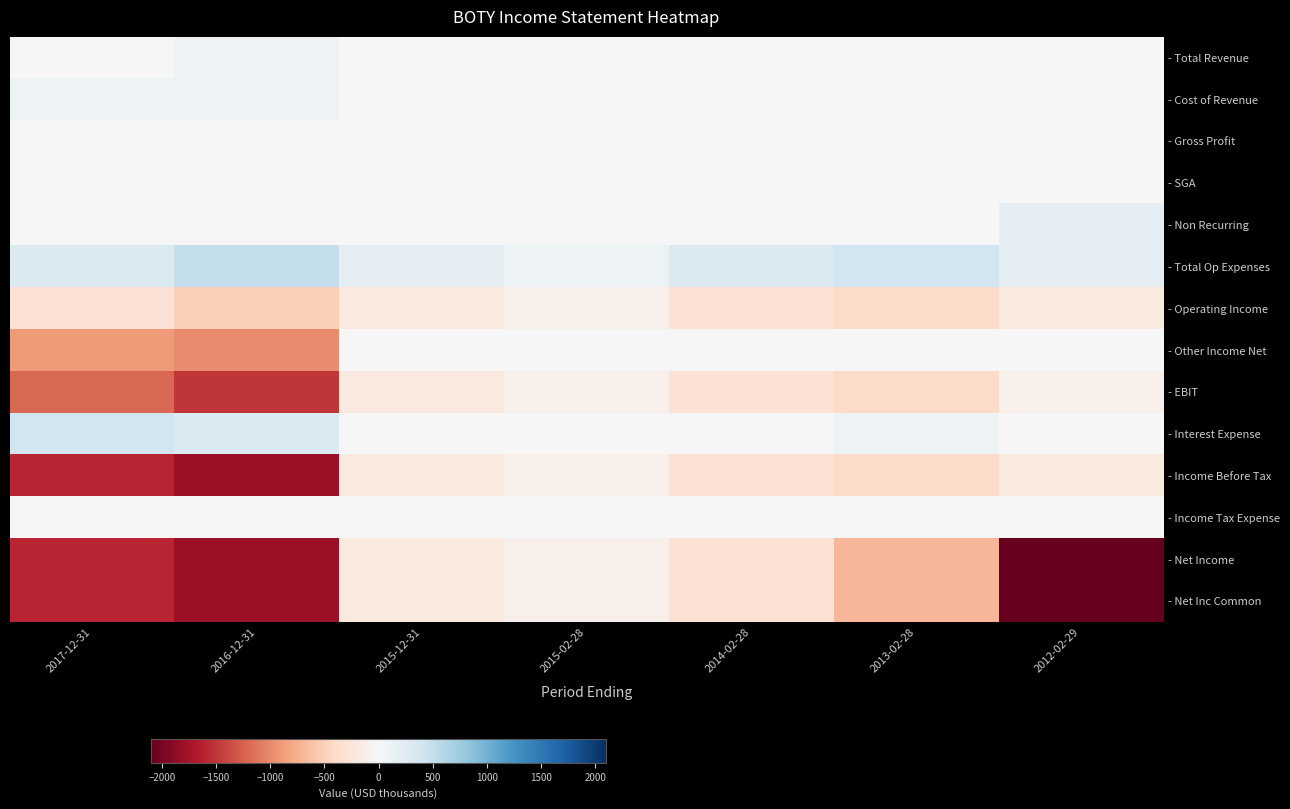

Reading left to right, what are all the values shown in this chart?

- Total Revenue: 2017-12-31=0	2016-12-31=100	2015-12-31=0	2015-02-28=0	2014-02-28=0	2013-02-28=0	2012-02-29=0
- Cost of Revenue: 2017-12-31=100	2016-12-31=100	2015-12-31=0	2015-02-28=0	2014-02-28=0	2013-02-28=0	2012-02-29=0
- Gross Profit: 2017-12-31=0	2016-12-31=0	2015-12-31=0	2015-02-28=0	2014-02-28=0	2013-02-28=0	2012-02-29=0
- SGA: 2017-12-31=0	2016-12-31=0	2015-12-31=0	2015-02-28=0	2014-02-28=0	2013-02-28=0	2012-02-29=0
- Non Recurring: 2017-12-31=0	2016-12-31=0	2015-12-31=0	2015-02-28=0	2014-02-28=0	2013-02-28=0	2012-02-29=200
- Total Op Expenses: 2017-12-31=300	2016-12-31=500	2015-12-31=200	2015-02-28=100	2014-02-28=300	2013-02-28=400	2012-02-29=200
- Operating Income: 2017-12-31=-300	2016-12-31=-500	2015-12-31=-200	2015-02-28=-100	2014-02-28=-300	2013-02-28=-400	2012-02-29=-200
- Other Income Net: 2017-12-31=-900	2016-12-31=-1000	2015-12-31=0	2015-02-28=0	2014-02-28=0	2013-02-28=0	2012-02-29=0
- EBIT: 2017-12-31=-1200	2016-12-31=-1500	2015-12-31=-200	2015-02-28=-100	2014-02-28=-300	2013-02-28=-400	2012-02-29=-100
- Interest Expense: 2017-12-31=400	2016-12-31=300	2015-12-31=0	2015-02-28=0	2014-02-28=0	2013-02-28=100	2012-02-29=0
- Income Before Tax: 2017-12-31=-1600	2016-12-31=-1800	2015-12-31=-200	2015-02-28=-100	2014-02-28=-300	2013-02-28=-400	2012-02-29=-200
- Income Tax Expense: 2017-12-31=0	2016-12-31=0	2015-12-31=0	2015-02-28=0	2014-02-28=0	2013-02-28=0	2012-02-29=0
- Net Income: 2017-12-31=-1600	2016-12-31=-1800	2015-12-31=-200	2015-02-28=-100	2014-02-28=-300	2013-02-28=-700	2012-02-29=-2100
- Net Inc Common: 2017-12-31=-1600	2016-12-31=-1800	2015-12-31=-200	2015-02-28=-100	2014-02-28=-300	2013-02-28=-700	2012-02-29=-2100